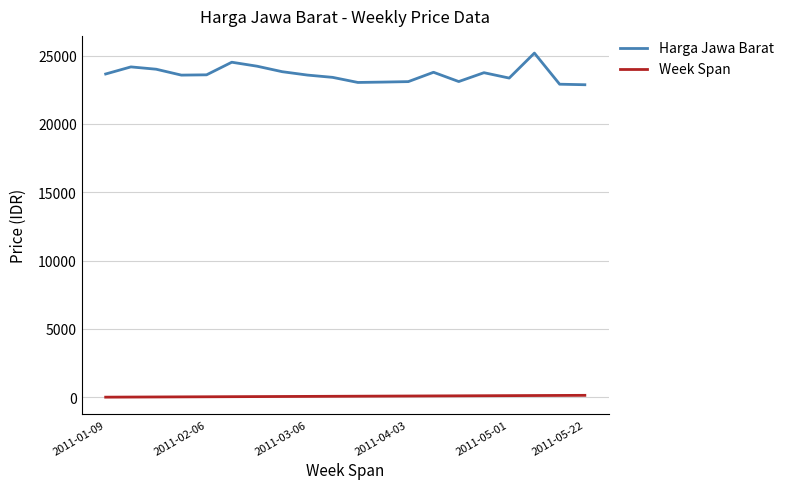

What is the highest value of the Harga Jawa Barat series?

25179